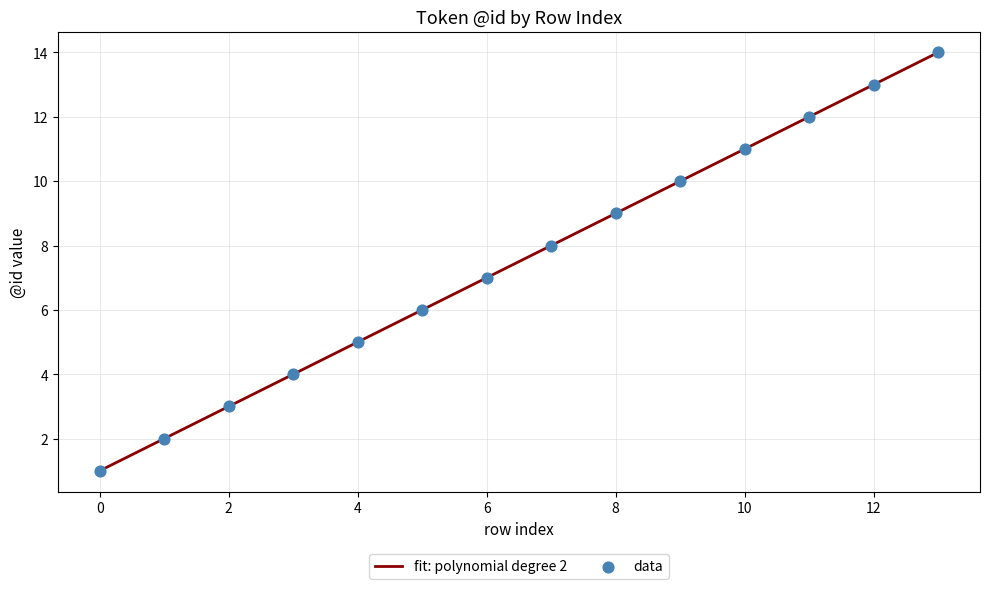

What is the maximum value shown in the chart?

14.0